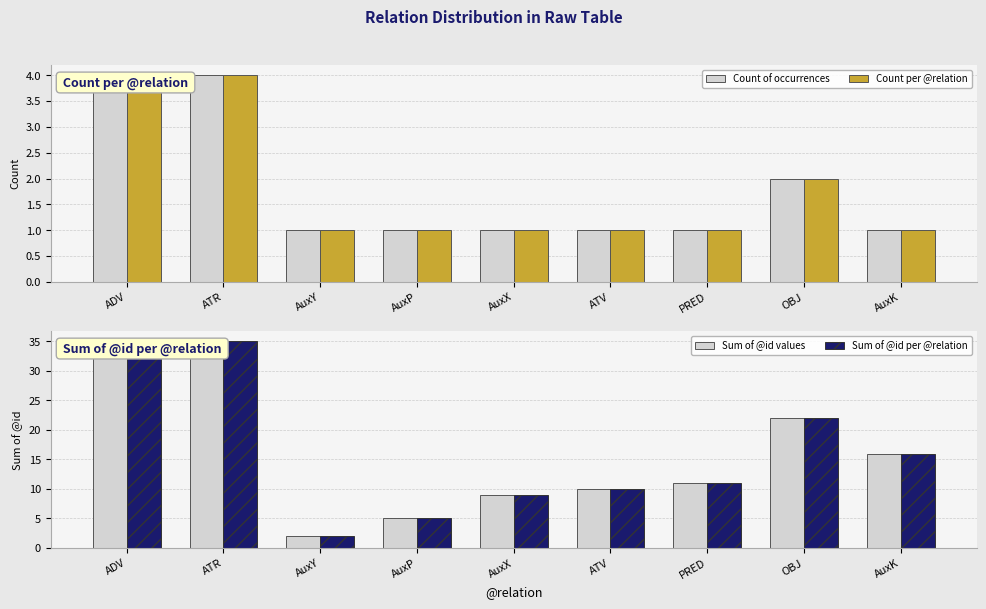

Is the value of Count of occurrences at OBJ greater than the value of Sum of @id values at AuxX?

No